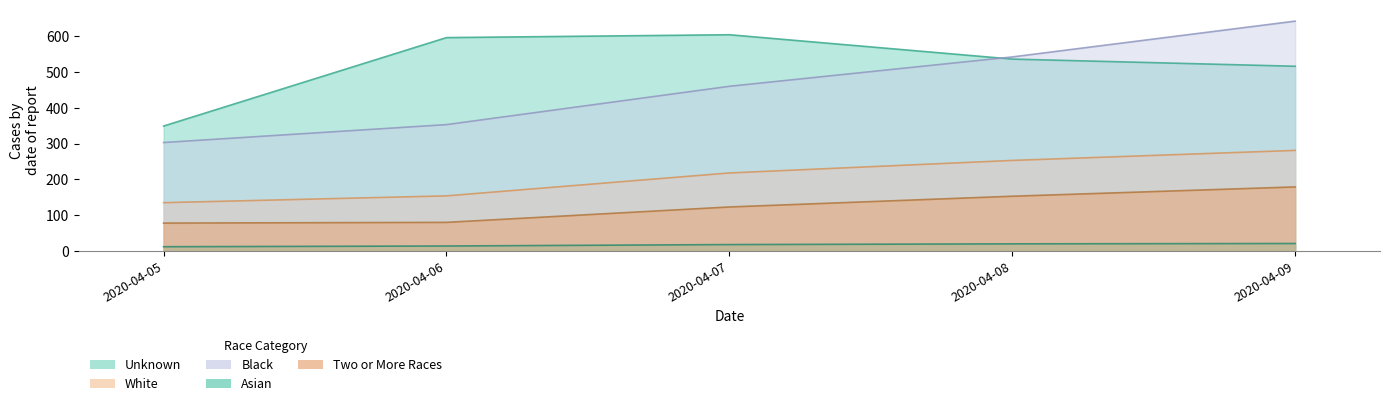

How many series are shown in this chart?

5